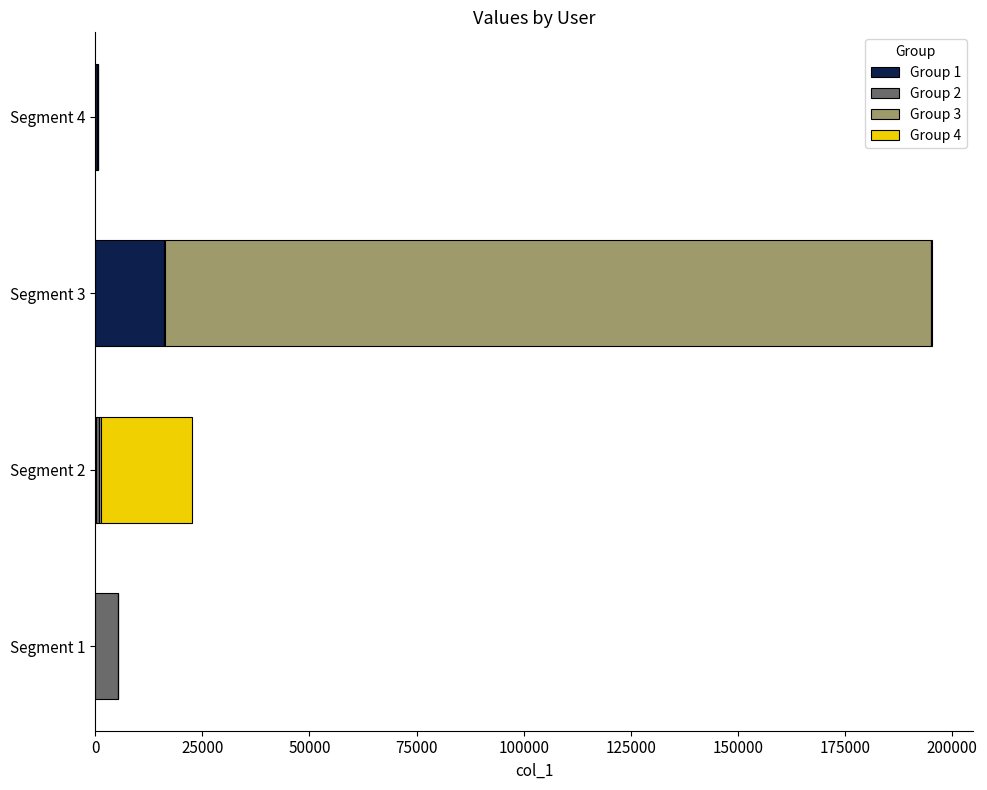

At which category is the sum across all series the highest?

Segment 3